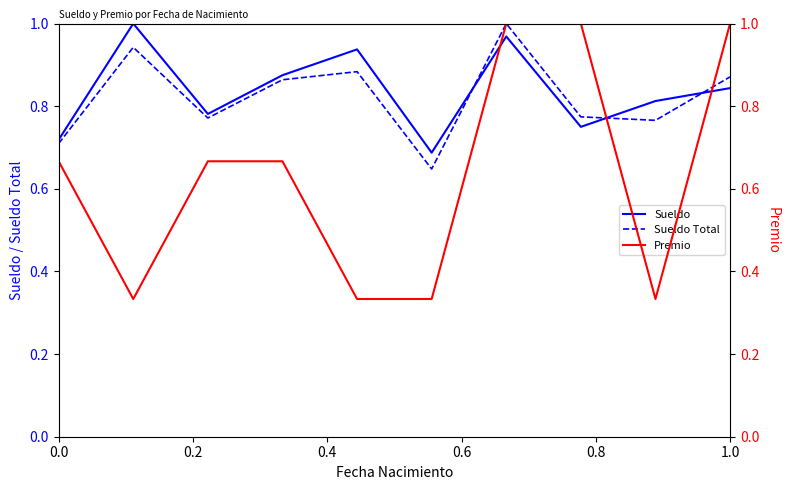

What is the difference between the maximum and minimum values in the Sueldo series?

0.3